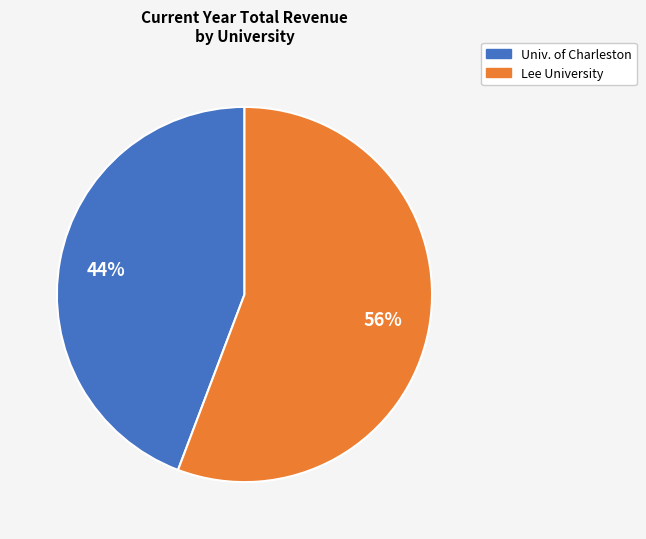

Is there any slice that represents more than half of the pie?

Yes